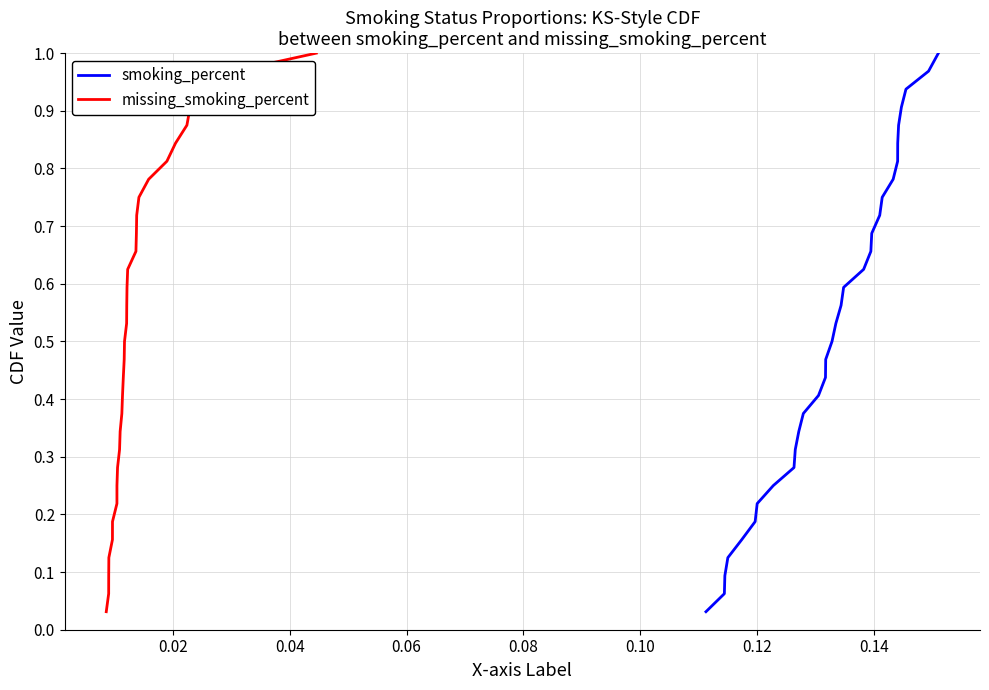

Reading right to left, transcribe all the data shown in this chart.

smoking_percent: 1.0	1.0	0.9	0.9	0.9	0.8	0.8	0.8	0.8	0.7	0.7	0.7	0.6	0.6	0.6	0.5	0.5	0.5	0.4	0.4	0.4	0.3	0.3	0.3	0.2	0.2	0.2	0.2	0.1	0.1	0.1	0.0
missing_smoking_percent: 1.0	1.0	0.9	0.9	0.9	0.8	0.8	0.8	0.8	0.7	0.7	0.7	0.6	0.6	0.6	0.5	0.5	0.5	0.4	0.4	0.4	0.3	0.3	0.3	0.2	0.2	0.2	0.2	0.1	0.1	0.1	0.0